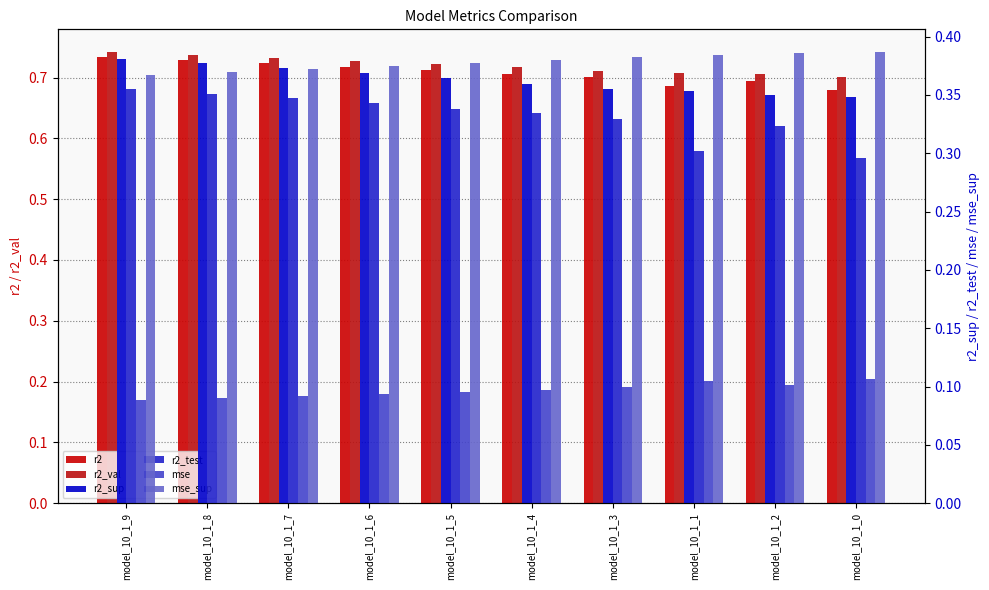

Does the chart contain any negative values?

No